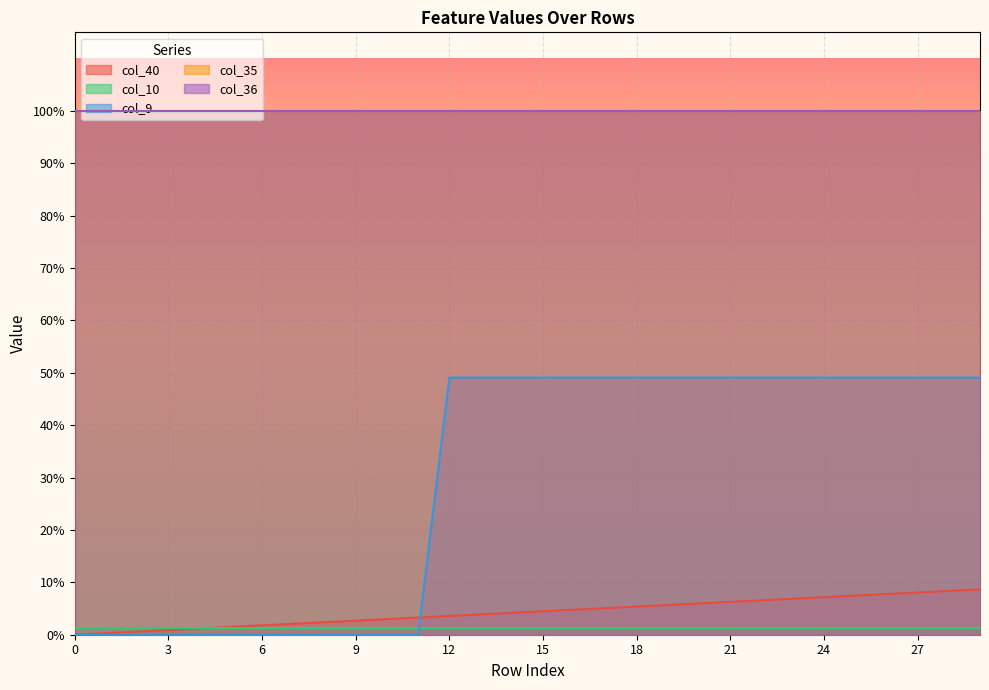

True or false: col_9 and col_40 cross at least once.

True